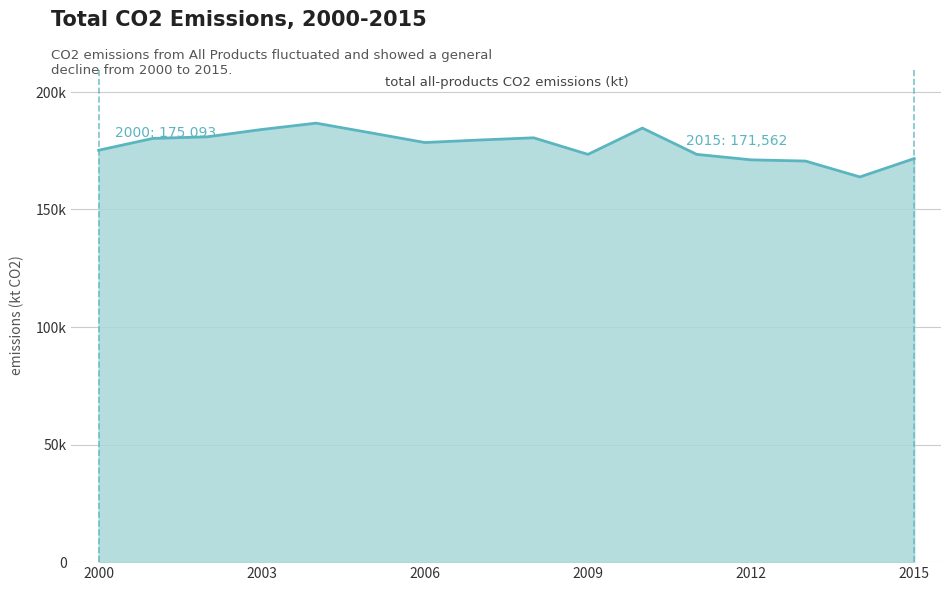

Does the chart display data point markers on the line(s)?

No